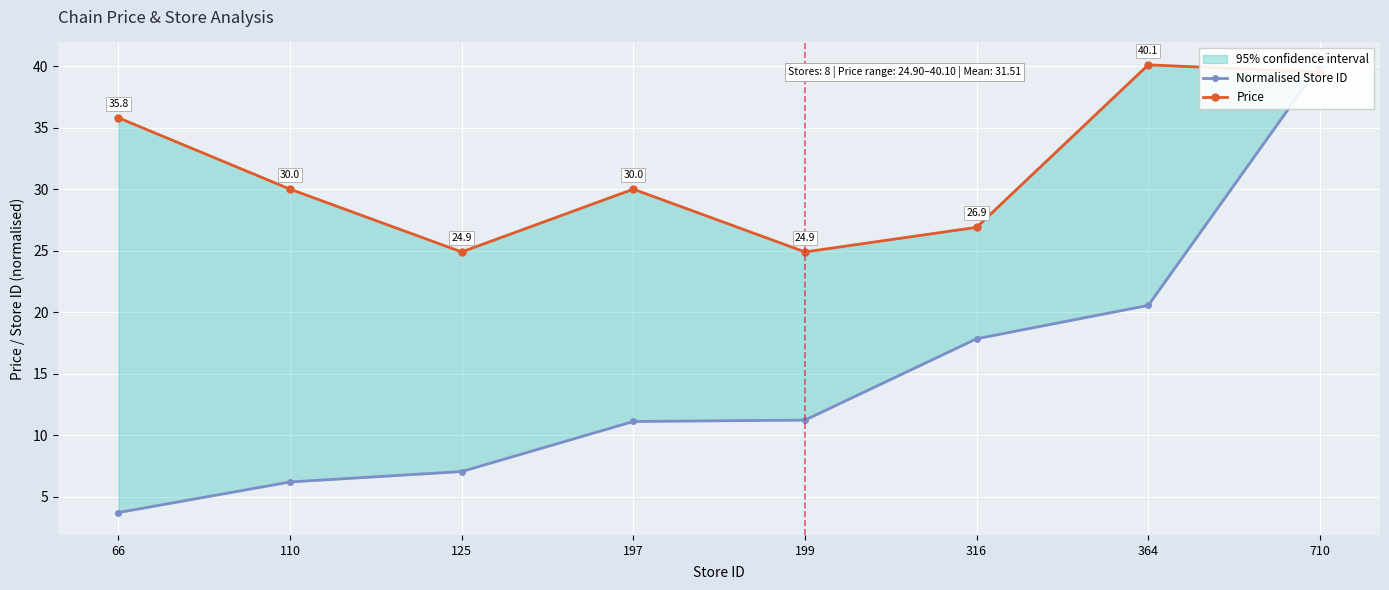

Is it true that Price equals 40.1 at 364?

True